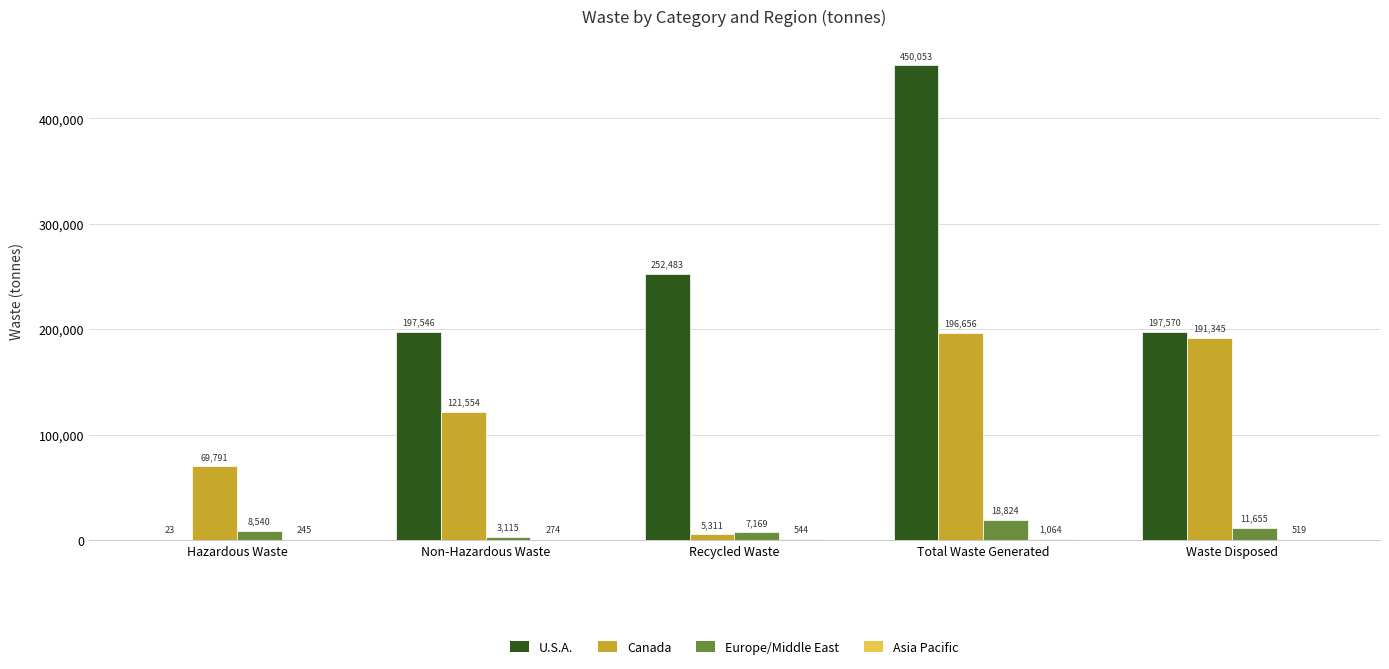

The value of Canada at Hazardous Waste is 25840.0. True or false?

False